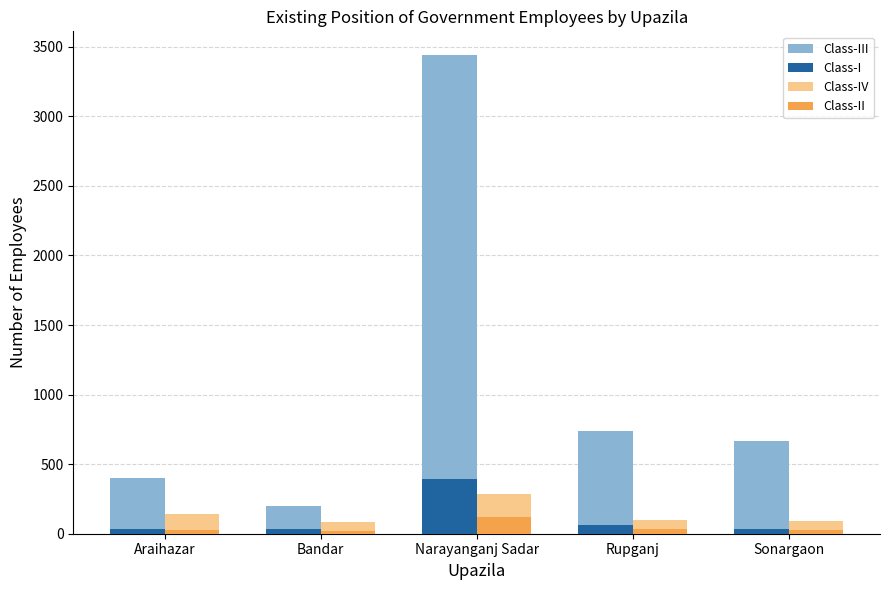

What is the average value of the Class-III series?

1089